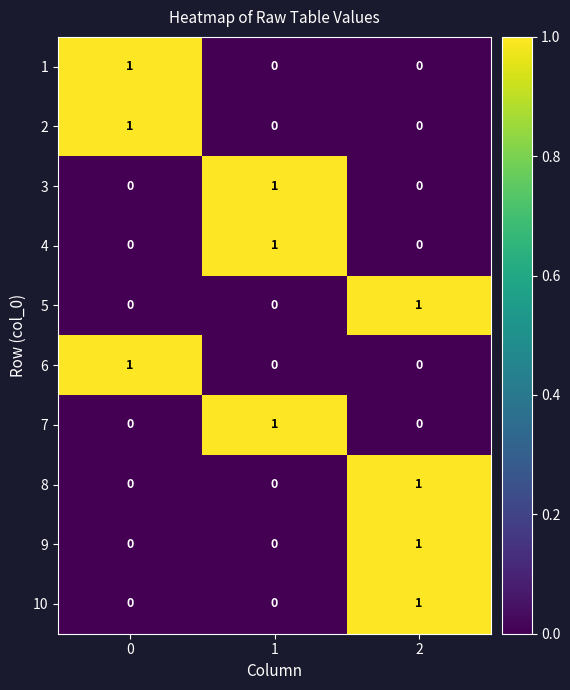

Is it true that 9 equals 1 at 2?

True